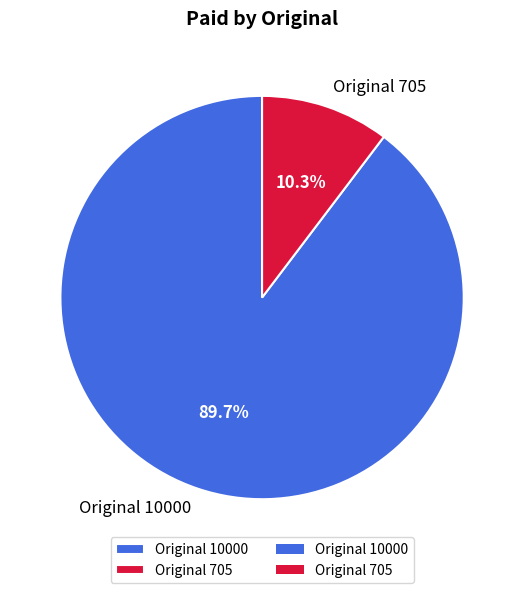

What is the largest slice in the pie chart?

Original 10000